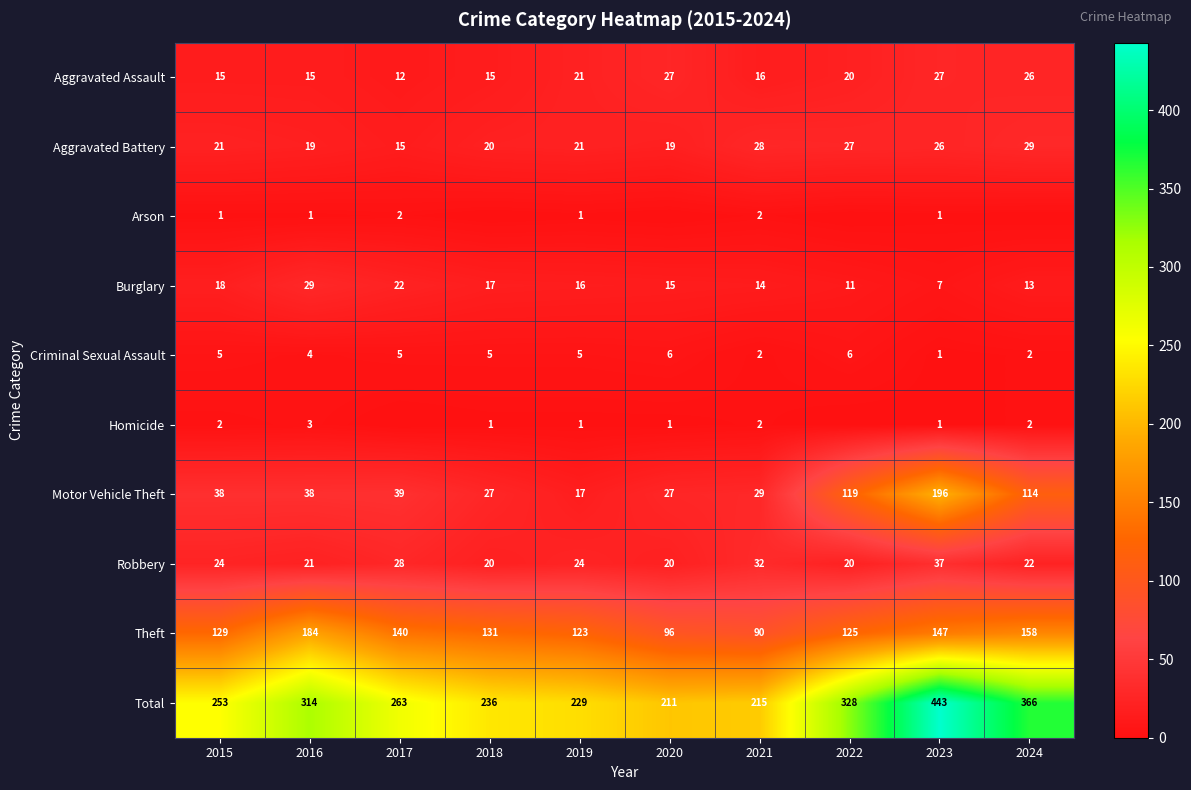

What is the difference between the highest and lowest values at 2016?

313